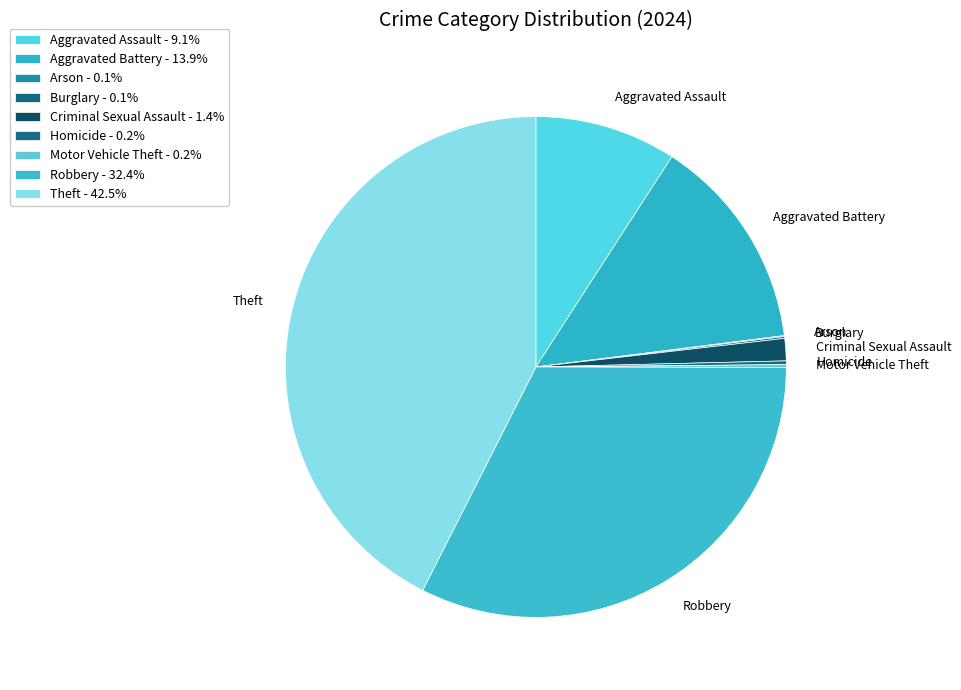

The Criminal Sexual Assault slice represents 11% of the pie. True or false?

False